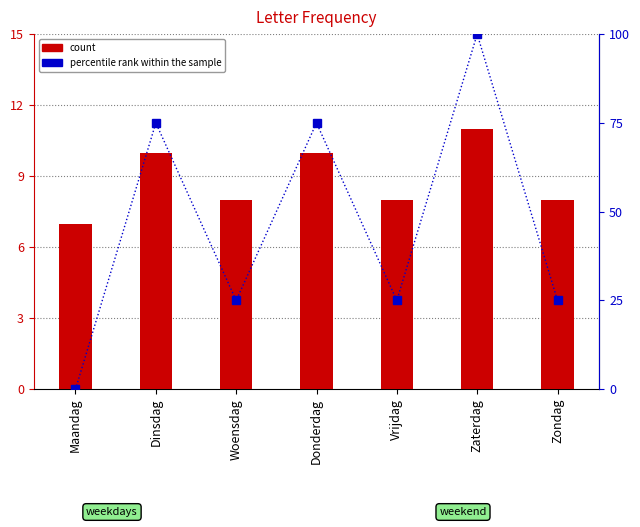

The percentile rank within the sample series shows -68 at Maandag. True or false?

False